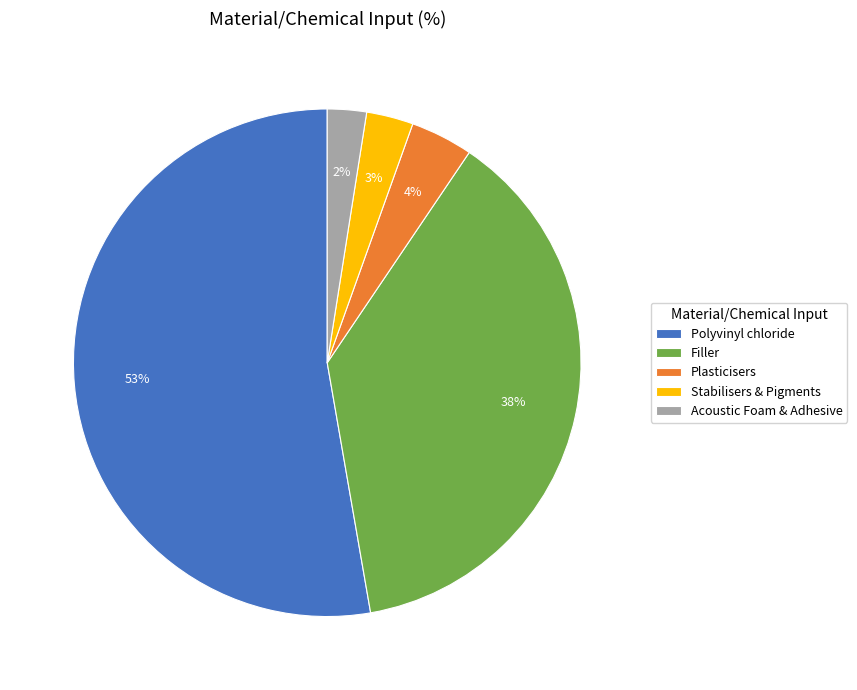

What is the ratio of the value at Polyvinyl chloride to the value at Plasticisers?

13.2